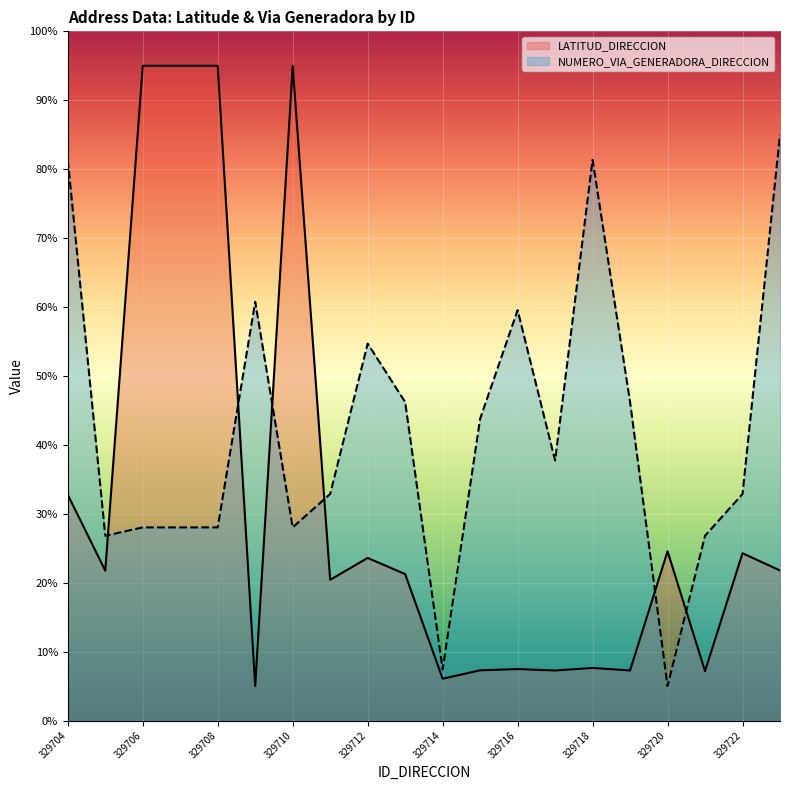

At which label does NUMERO_VIA_GENERADORA_DIRECCION reach its minimum?

329720